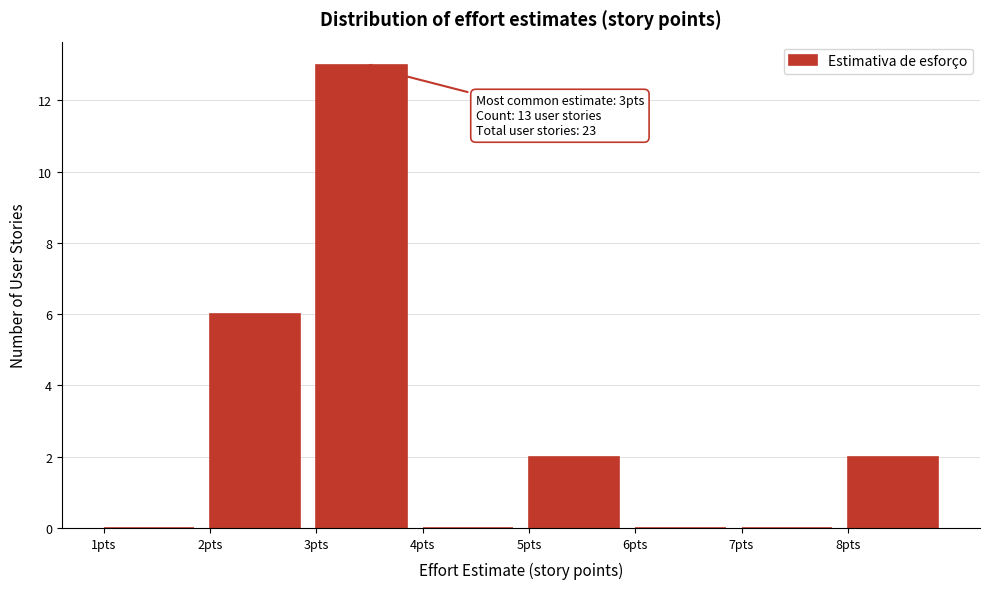

Over which range of the x-axis is the bar tallest?

3 to 4